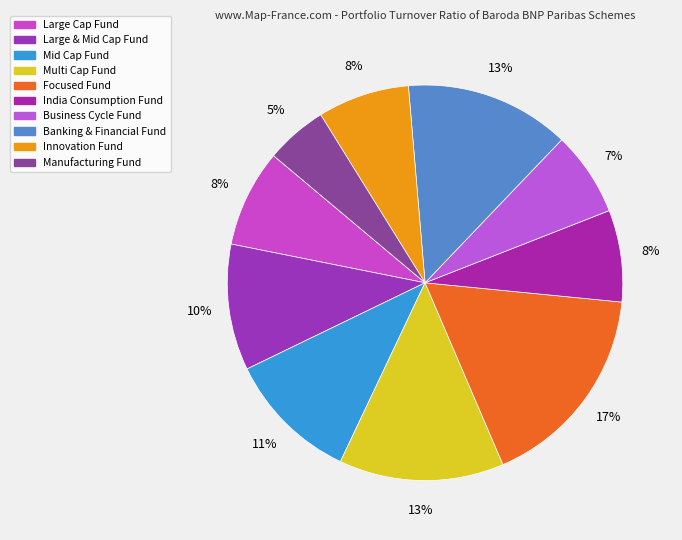

To the nearest percent, what is the difference between the Innovation Fund and Large & Mid Cap Fund slice percentages?

3%